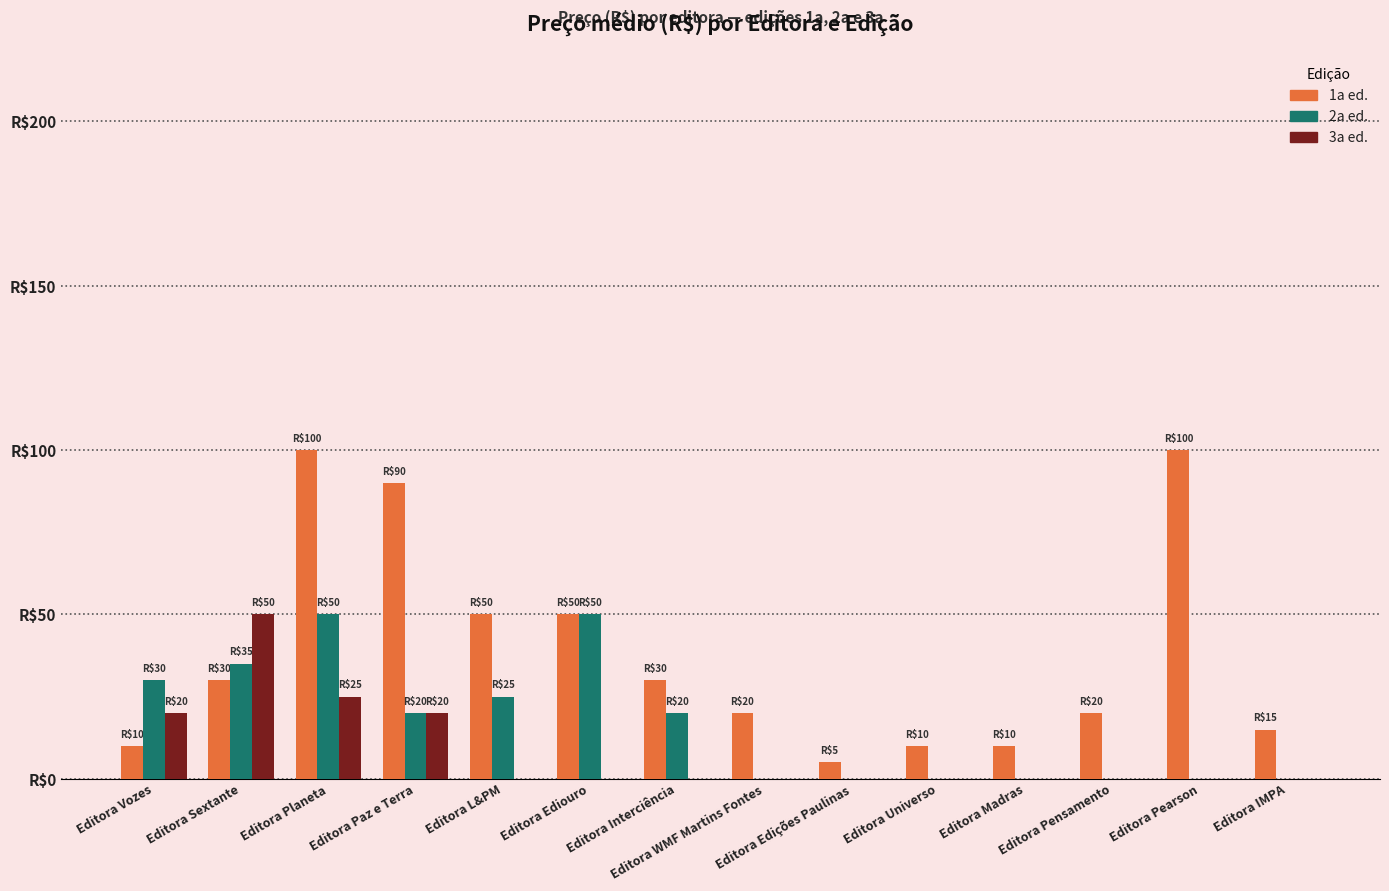

What are all the series names shown in the legend?

1a ed., 2a ed., 3a ed.